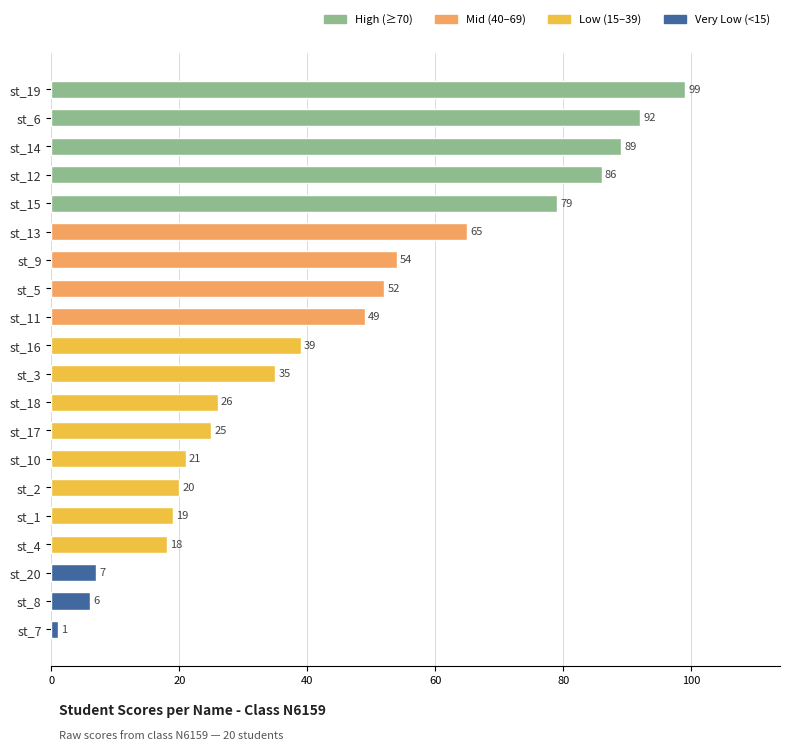

What is the average value?

44